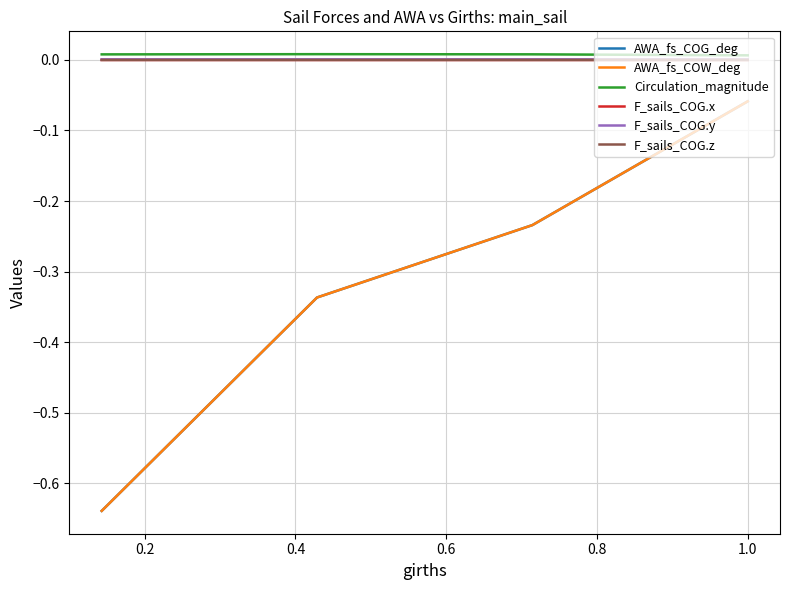

Rank the series by their maximum value, from highest to lowest.

Circulation_magnitude, F_sails_COG.y, F_sails_COG.x, F_sails_COG.z, AWA_fs_COG_deg, AWA_fs_COW_deg